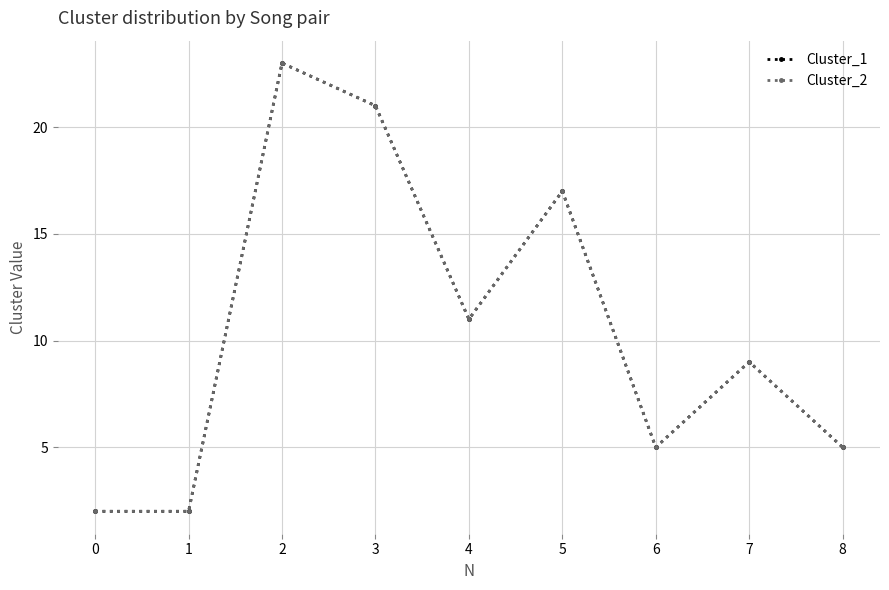

True or false: Cluster_2 and Cluster_1 cross at least once.

False